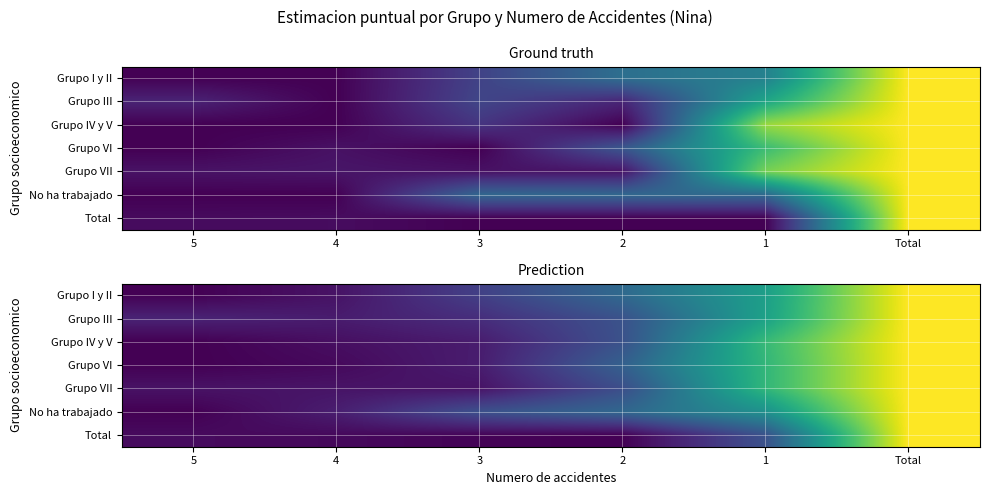

What is the difference between the highest and lowest values at 2?

0.3